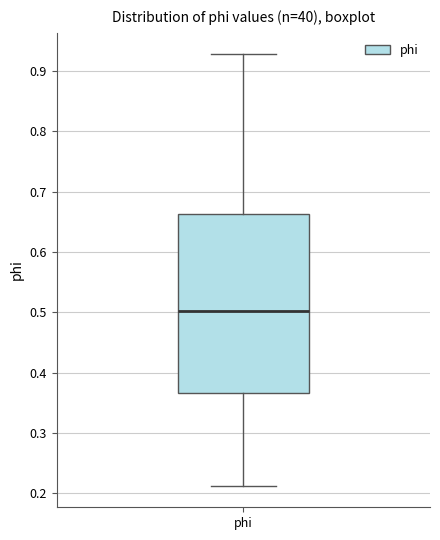

Transcribe this box plot: give where the median line is, the range the box spans, and where the two whiskers end, as read against the y-axis. The values are not printed on the chart, so give them approximately, as read against the axis.

median 0.50, box 0.37 to 0.66, whiskers 0.21 to 0.93